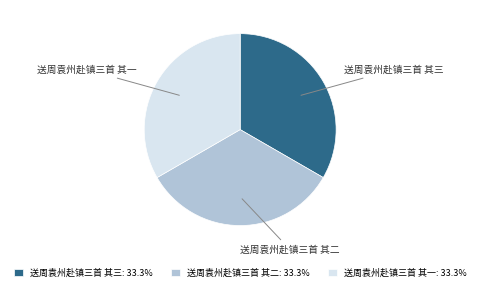

Approximately how many times larger is the value at 送周袁州赴镇三首 其二 compared to 送周袁州赴镇三首 其三?

1.0